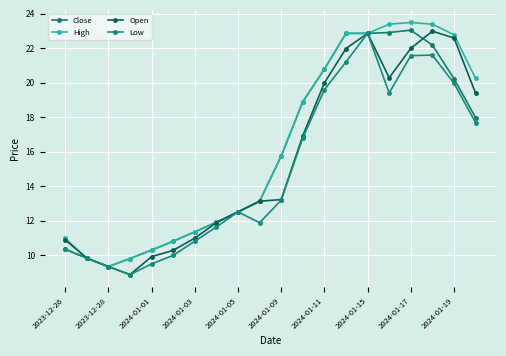

Is this an area chart (filled region under the line)?

No